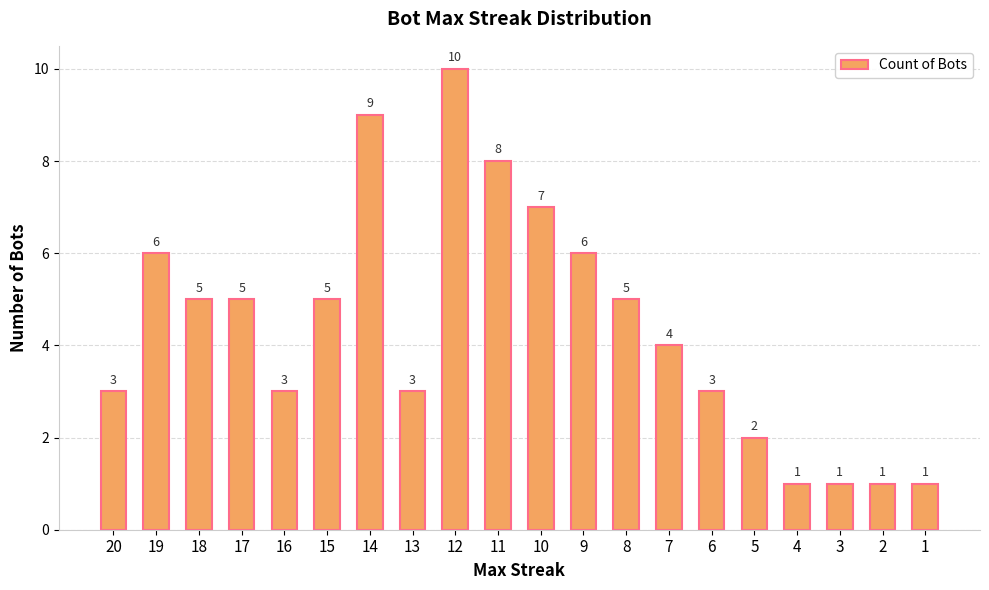

Which label corresponds to the largest value in the chart?

12